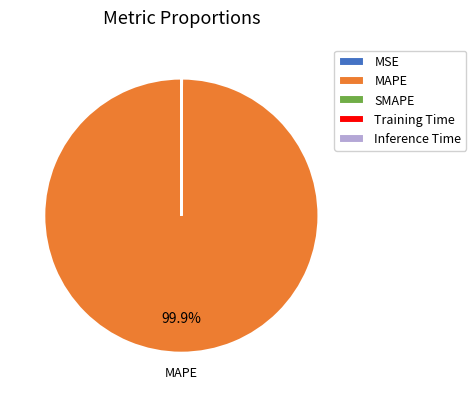

Is MAPE the majority of the pie?

Yes